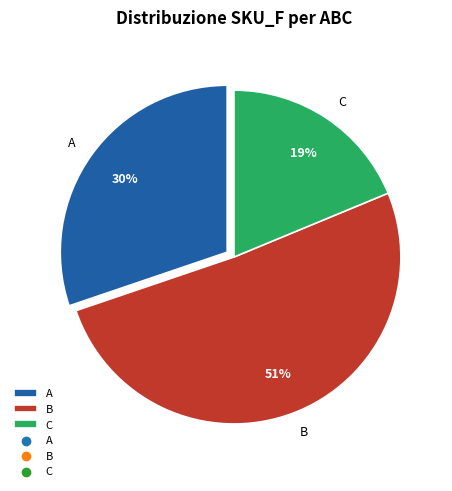

Rank the categories by value from lowest to highest.

C, A, B